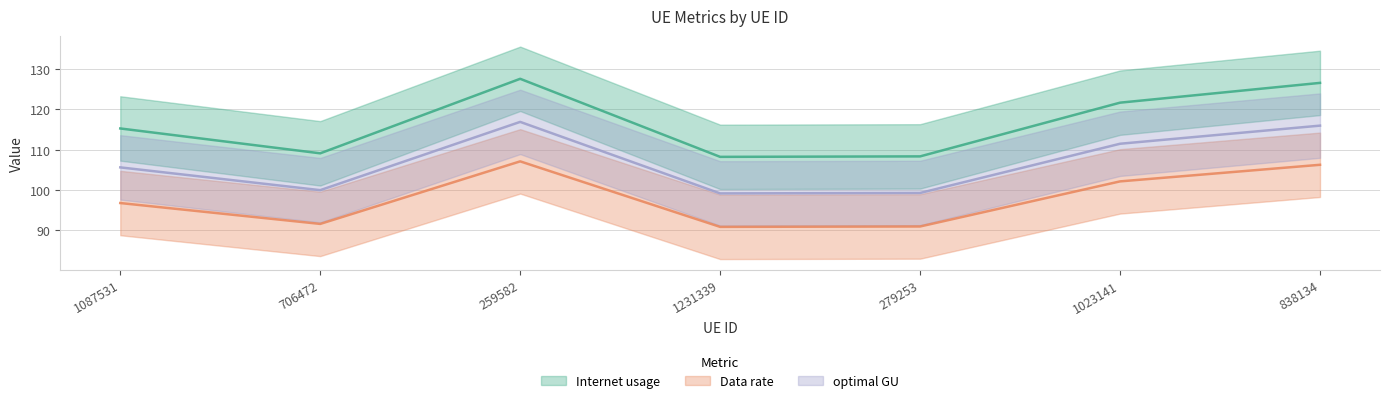

Where is optimal GU nearest to the value 108?

1087531